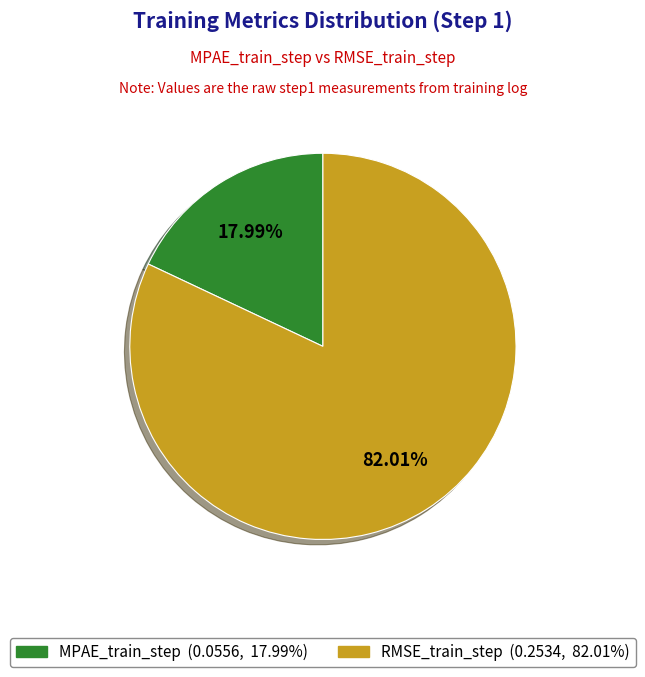

Rank the categories by value from highest to lowest.

RMSE_train_step, MPAE_train_step